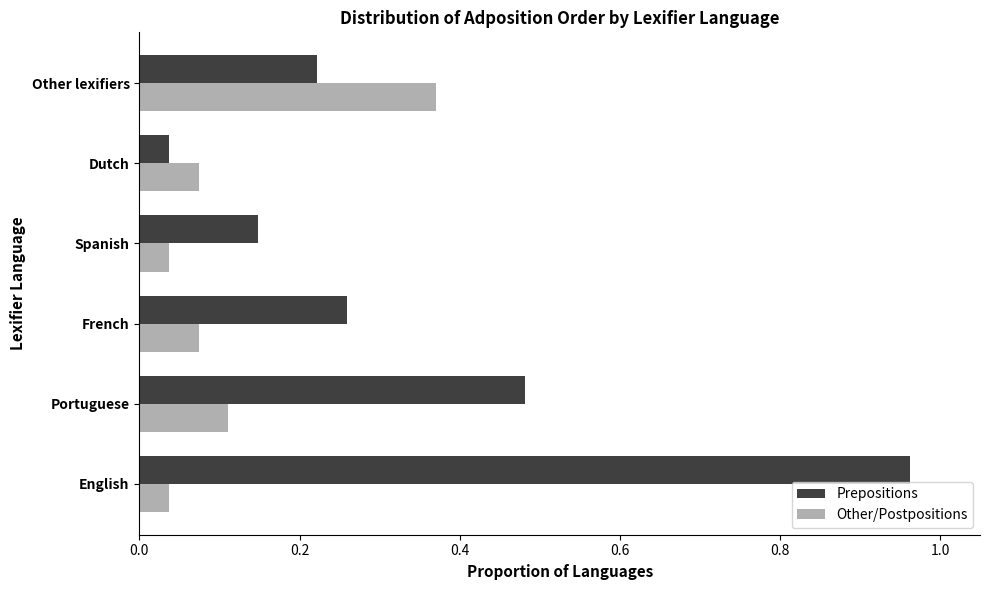

The Prepositions series shows 0.3 at Portuguese. True or false?

False